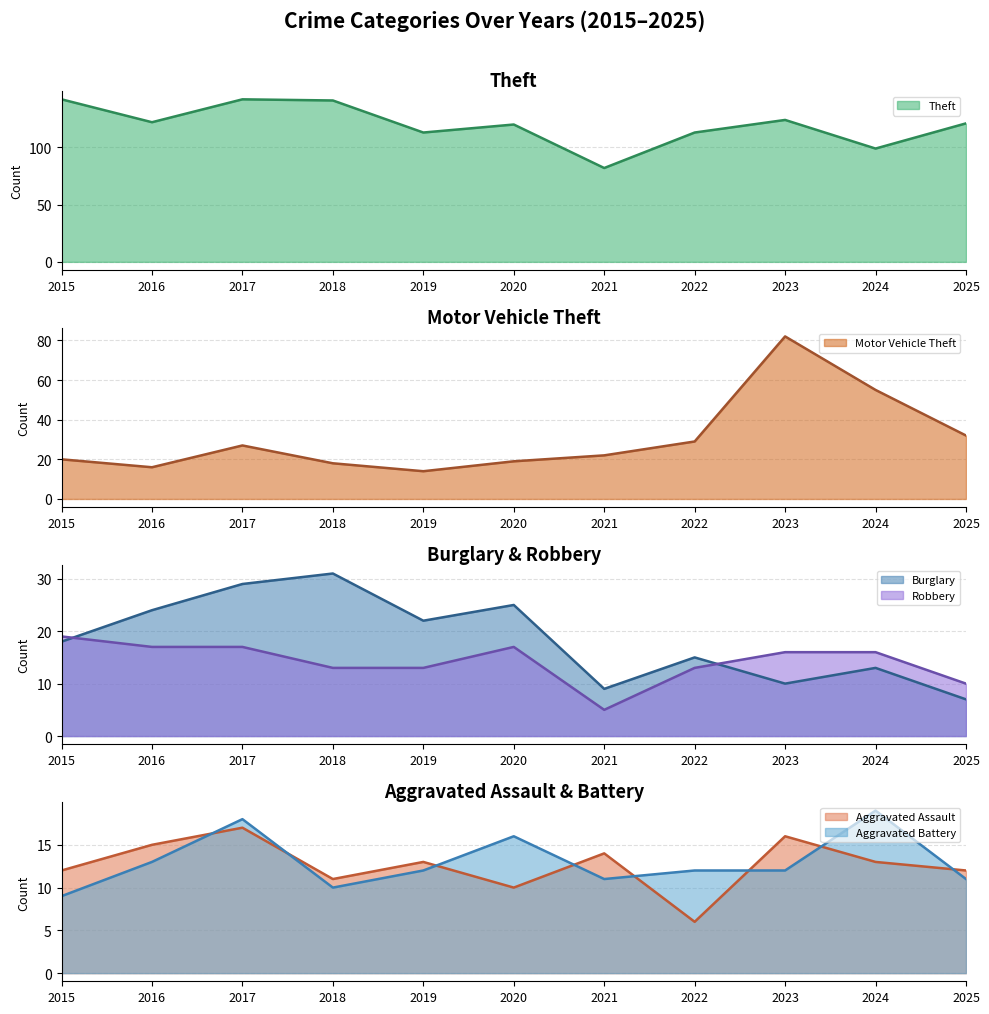

How many data points in Aggravated Assault are less than 13?

5